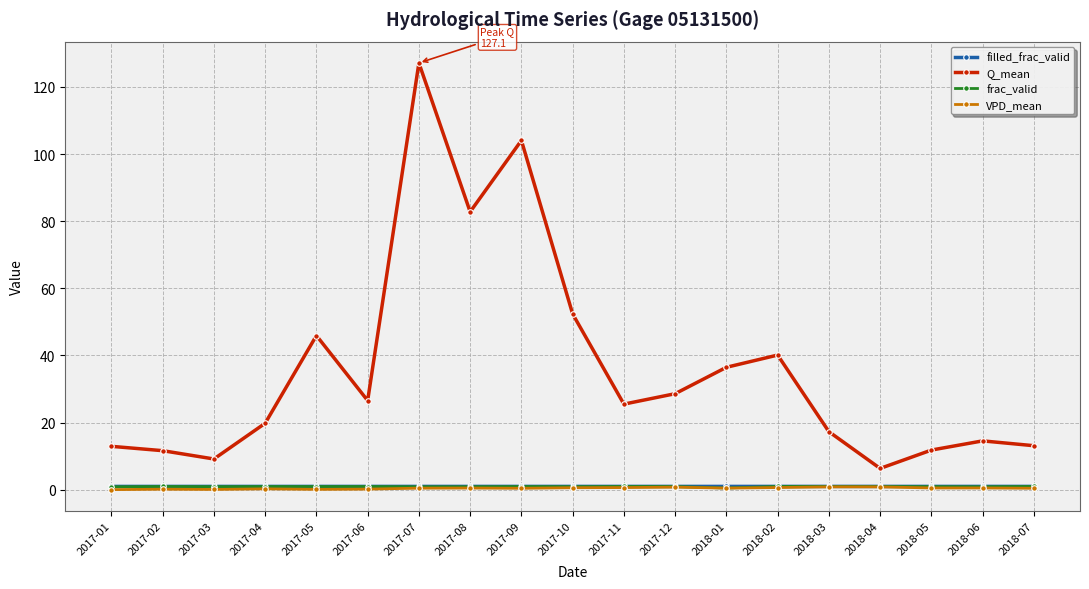

True or false: VPD_mean and Q_mean intersect in this chart.

False